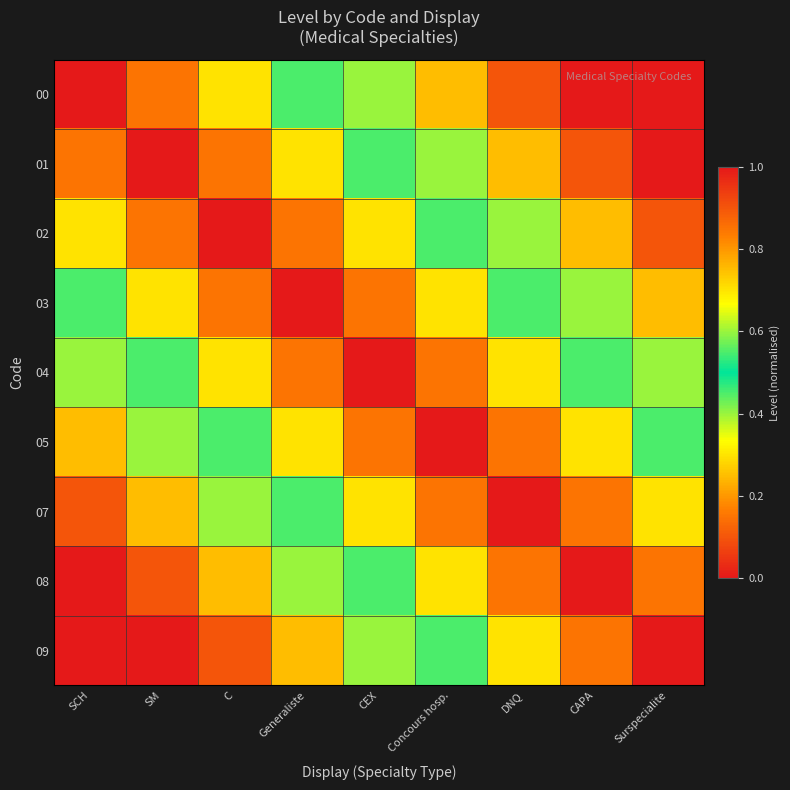

At which category is the sum across all series the highest?

CEX